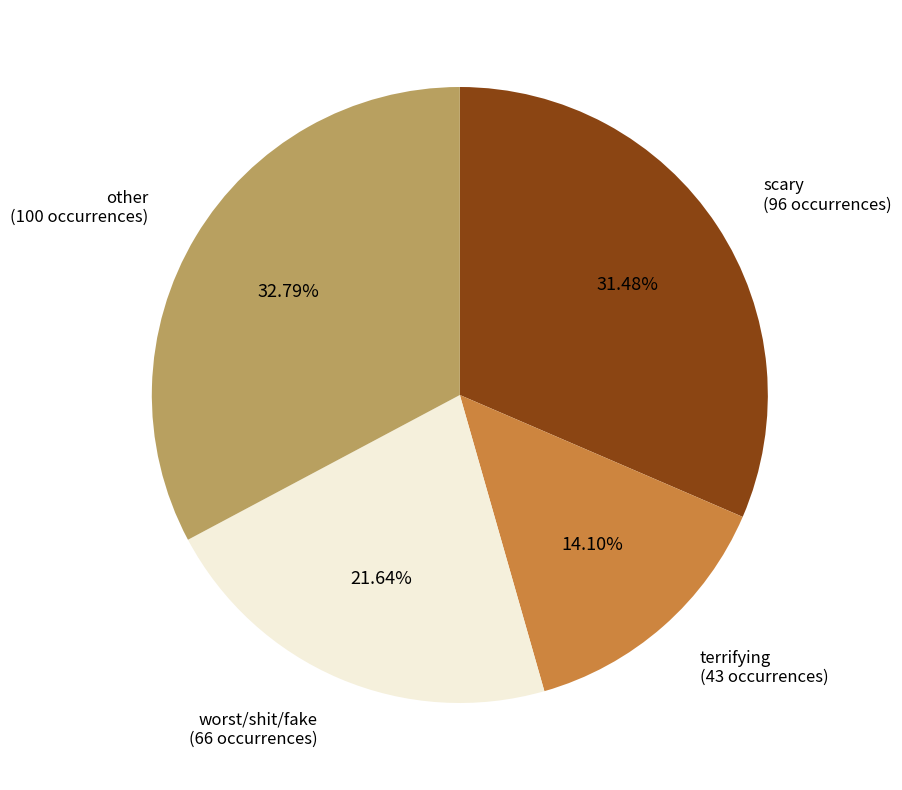

Is terrifying (43 occurrences) the majority of the pie?

No